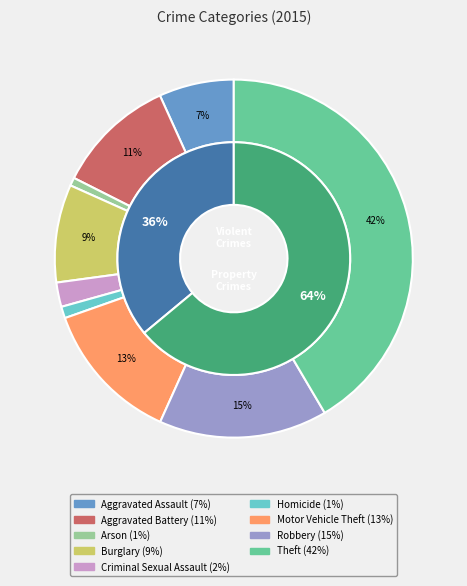

What percentage is NOT represented by Motor Vehicle Theft?

87.1%